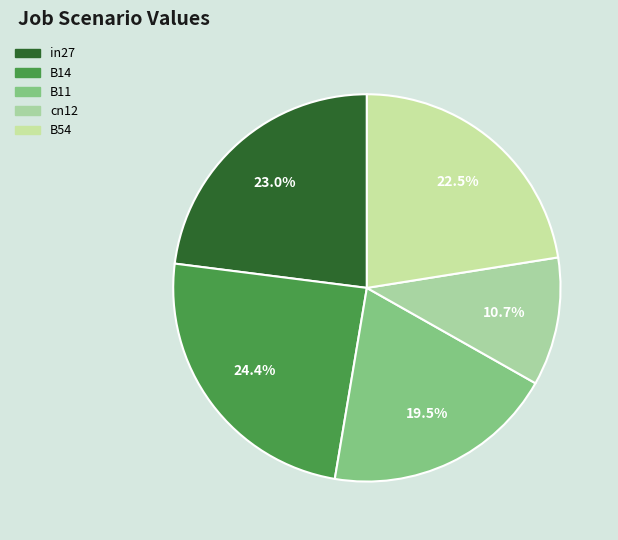

How many segments does this pie chart have?

5